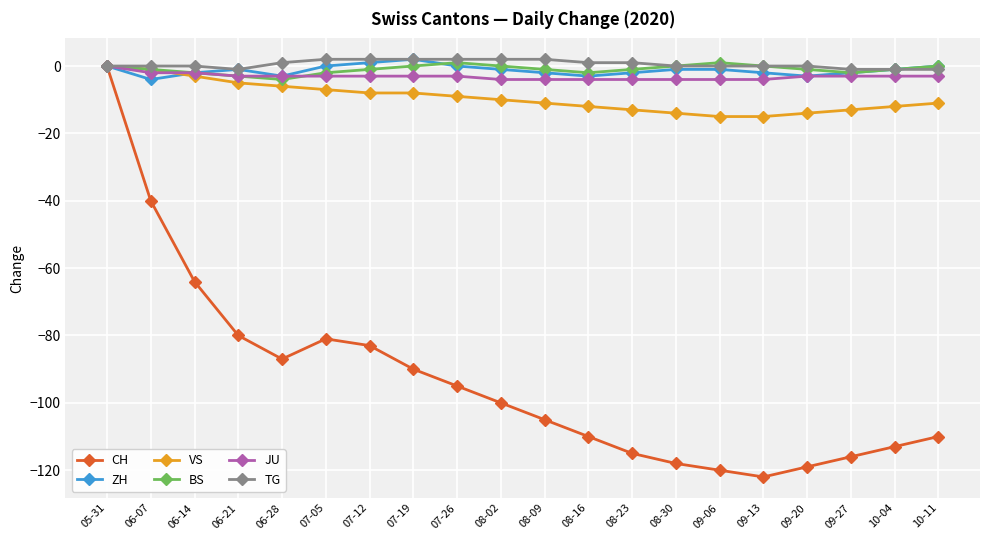

The value of BS at 08-02 is 0. True or false?

True